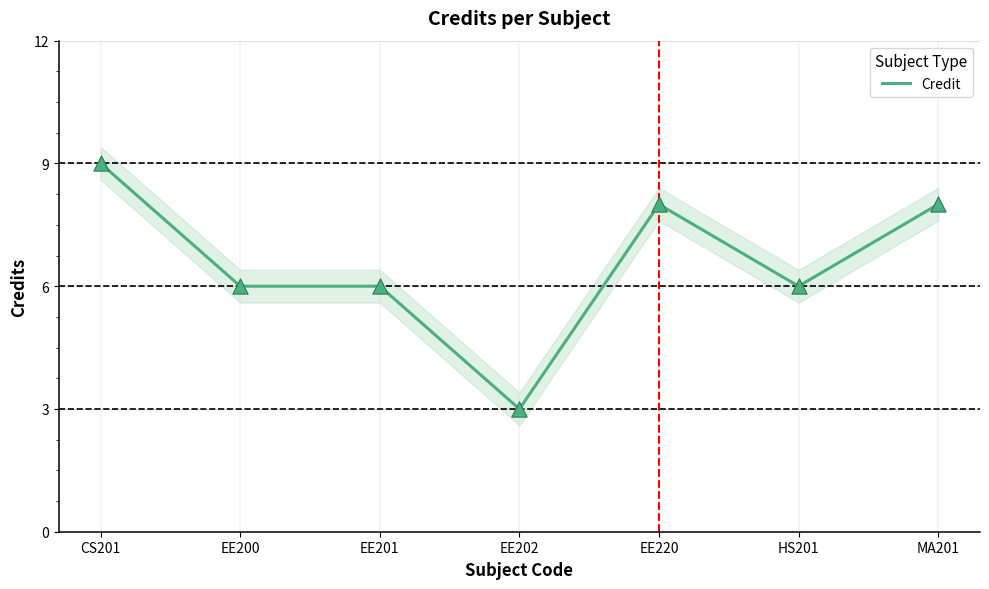

What is the ratio of the value at MA201 to the value at EE220?

1.0